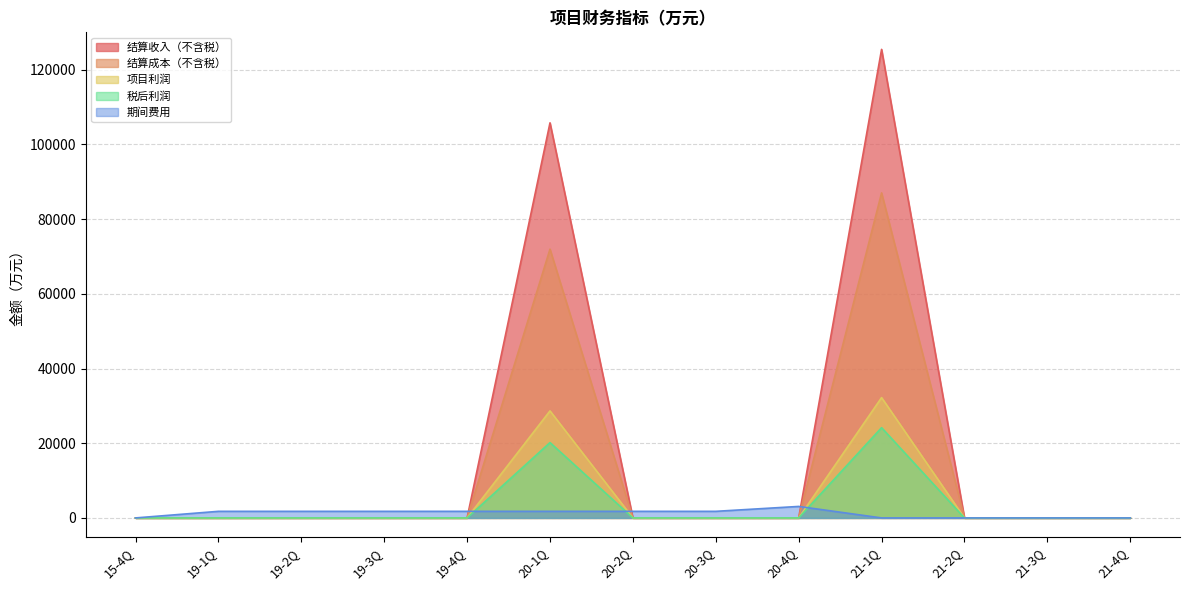

At which category is the sum across all series the highest?

21-1Q